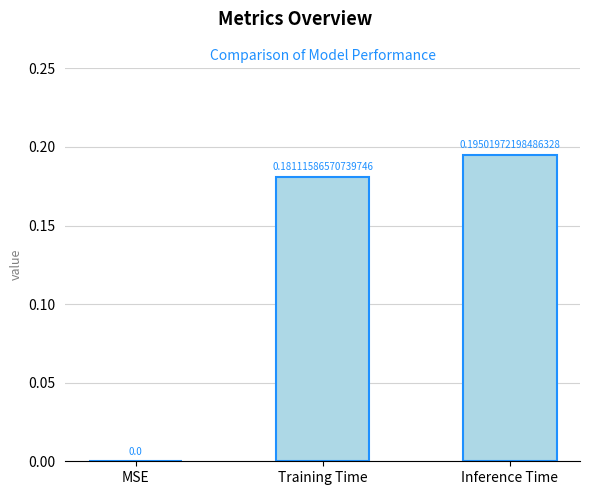

What is the sum of the values at Training Time and Inference Time?

0.4